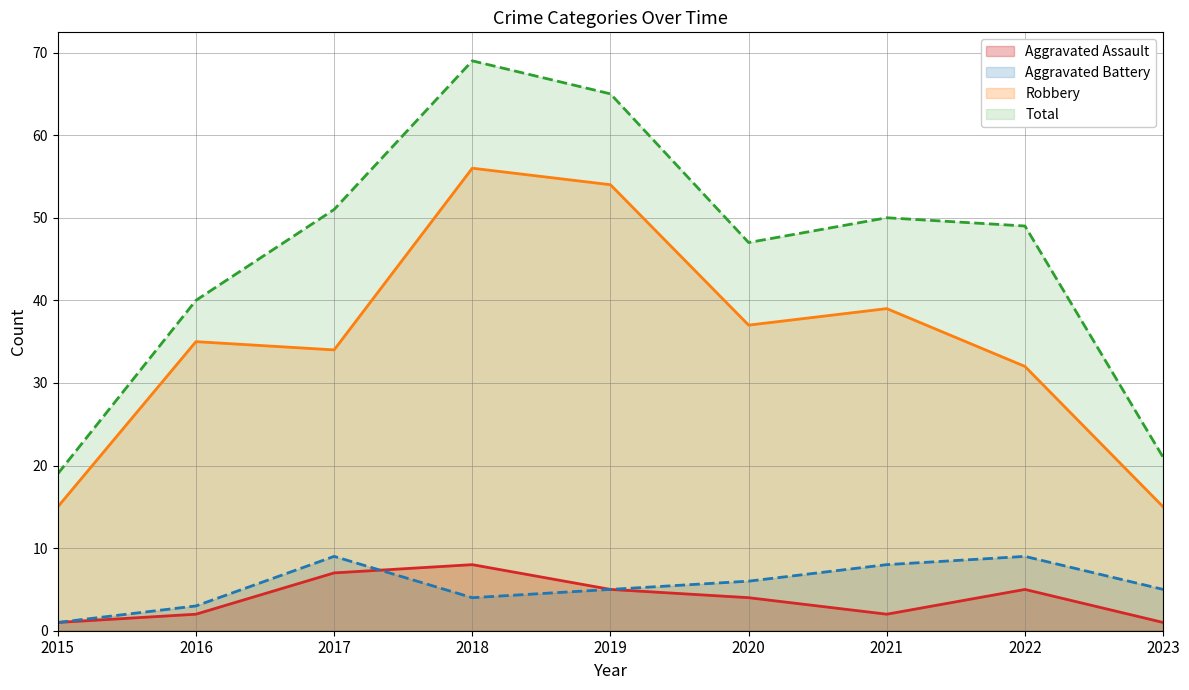

Where do Aggravated Battery and Aggravated Assault first cross each other?

2017 and 2018